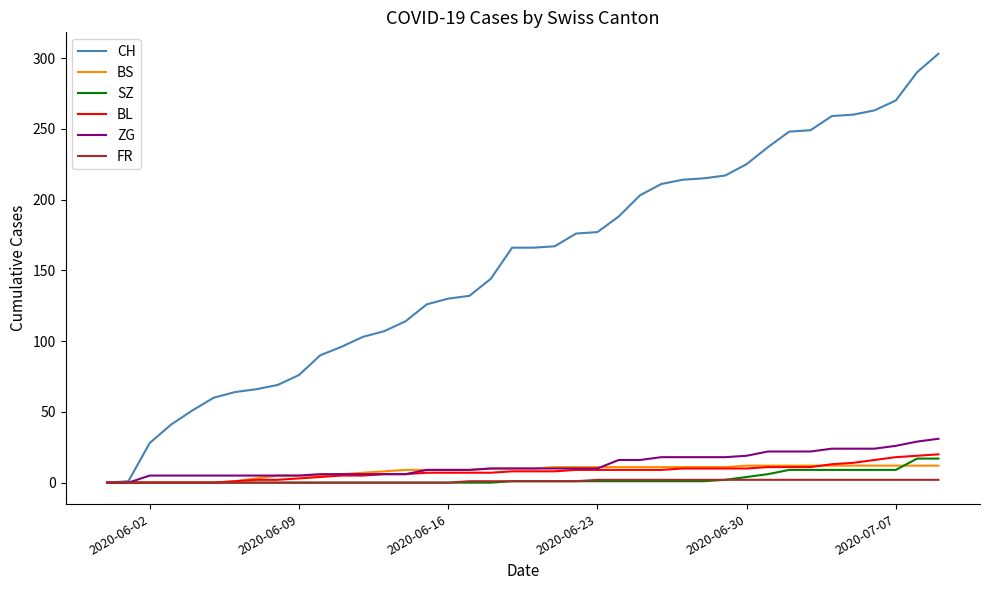

Which series has the widest spread of values?

CH